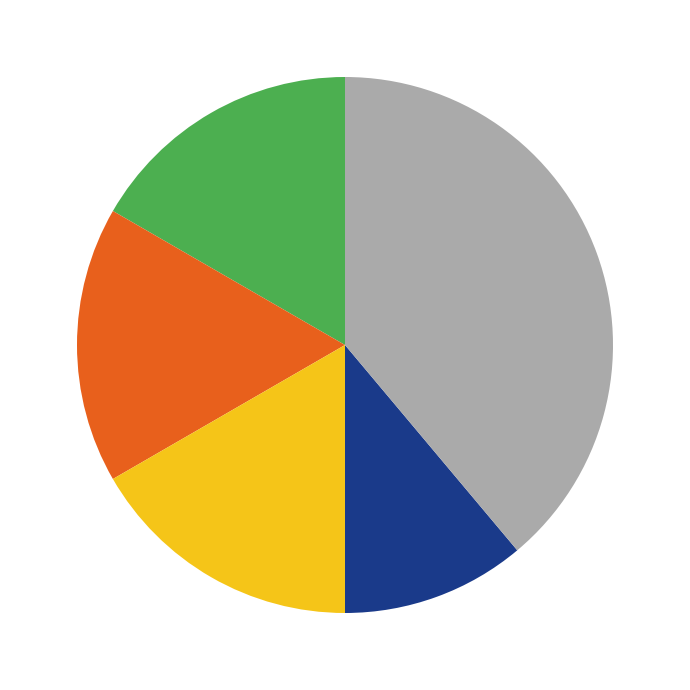

Is there any slice that represents more than half of the pie?

No